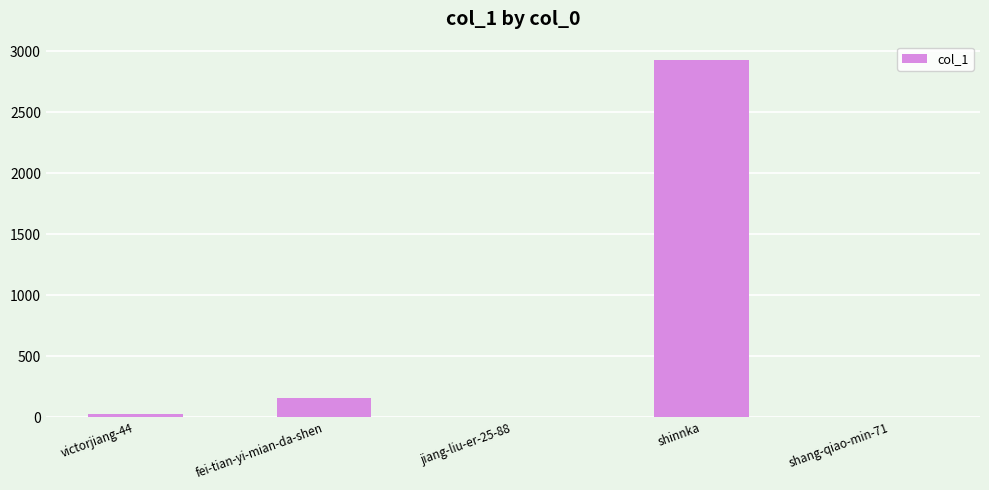

Are the bars grouped side by side (vs. stacked)?

No